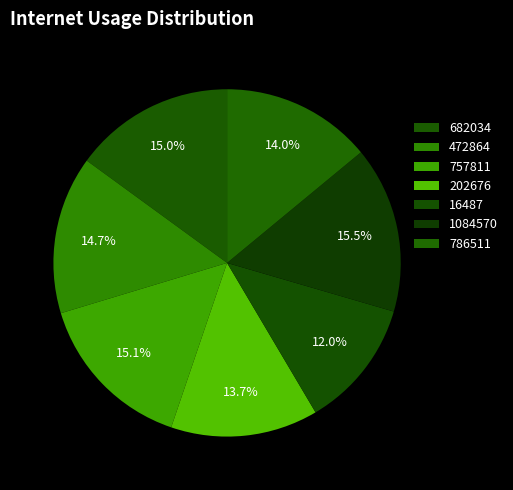

Count the number of slices in the pie.

7